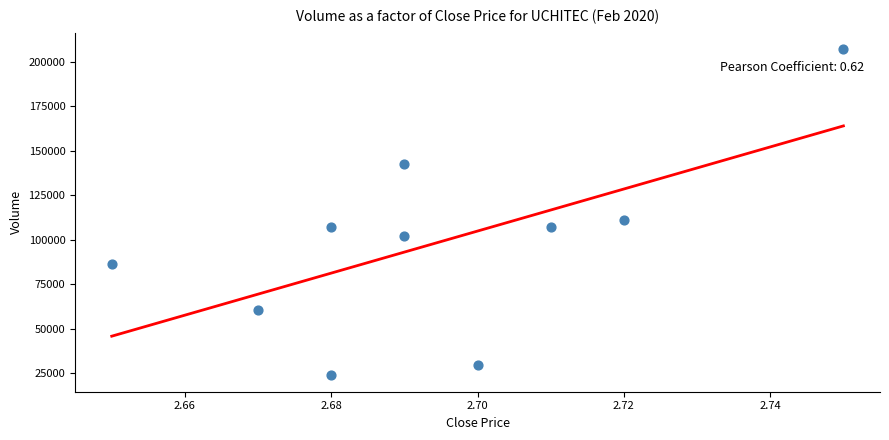

What Y value in the scatter plot is closest to 115450?

111100